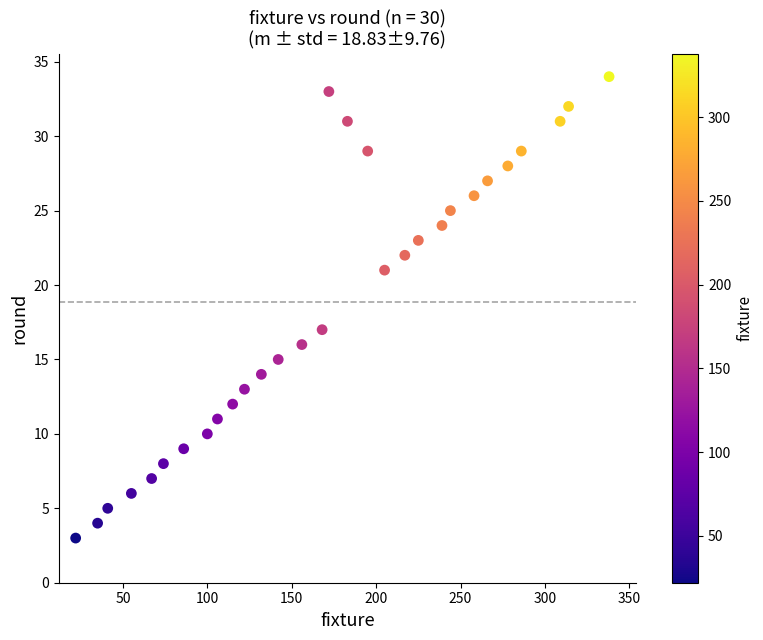

What Y value in the scatter plot is closest to 18?

17